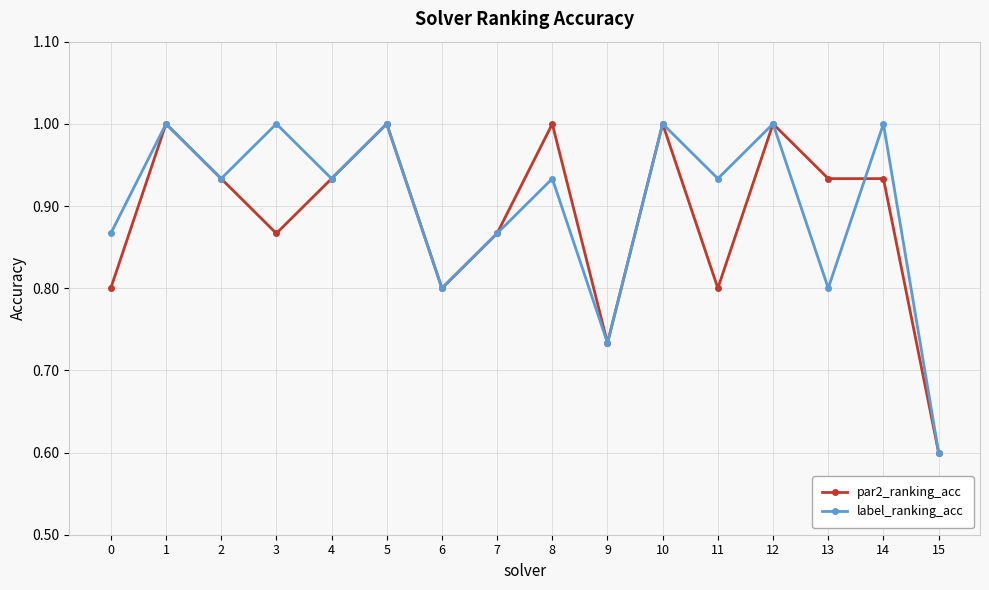

True or false: par2_ranking_acc has a value of 0.3 at 10.

False